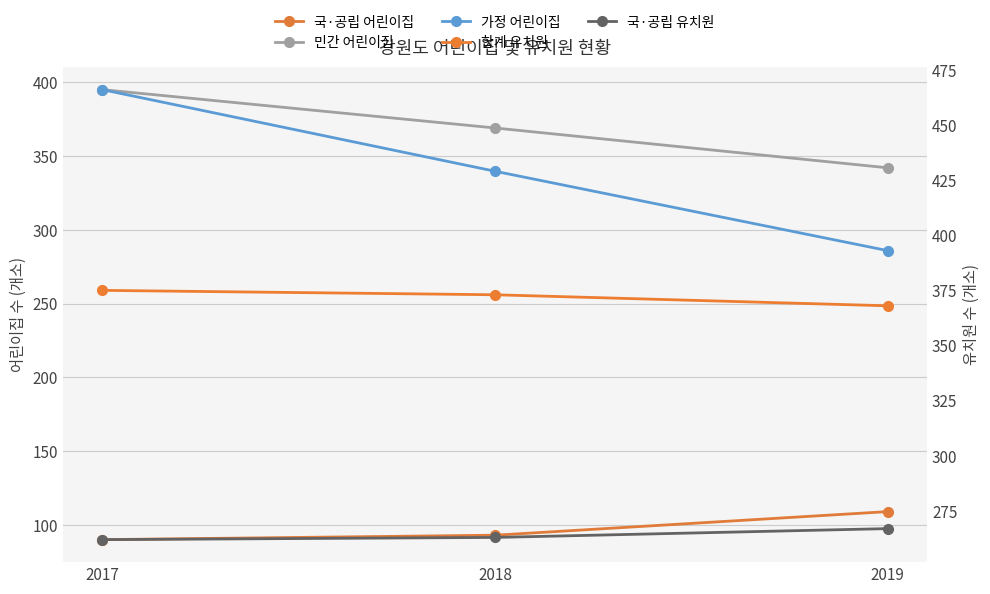

The 민간 어린이집 series shows 395 at 2017. True or false?

True